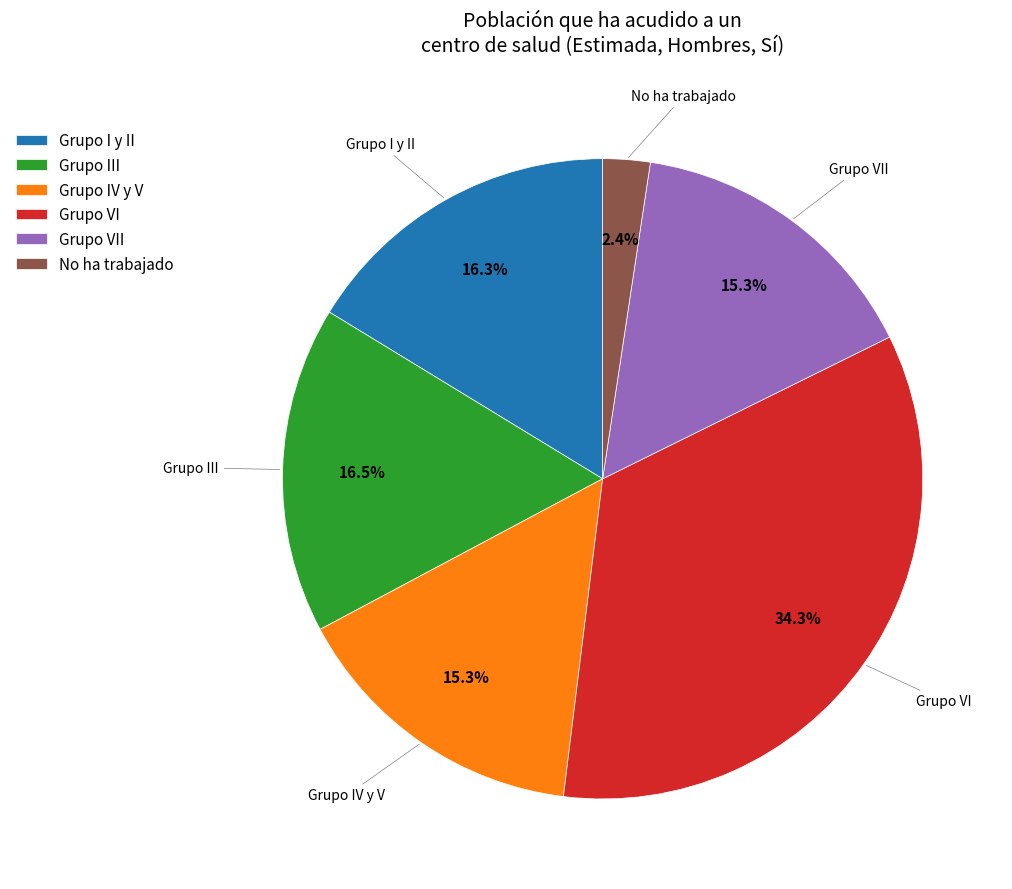

What is the largest slice in the pie chart?

Grupo VI